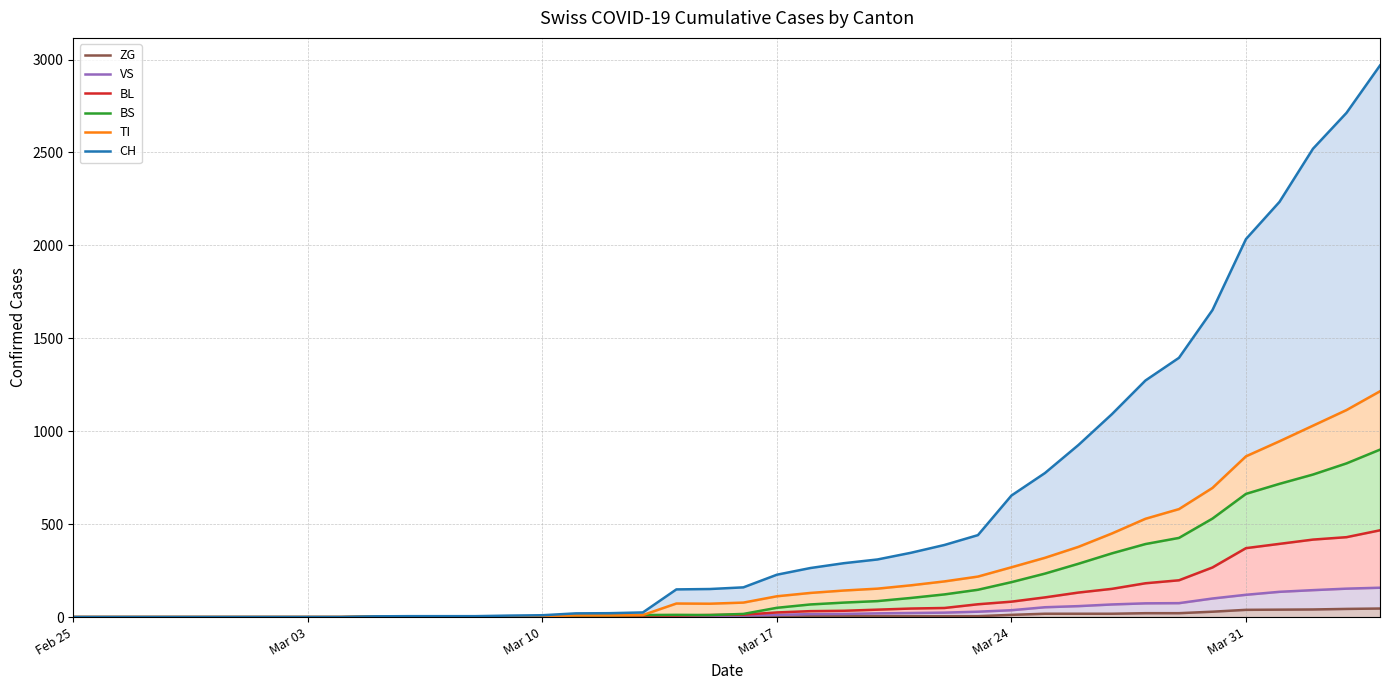

How many lines are shown in the chart?

6